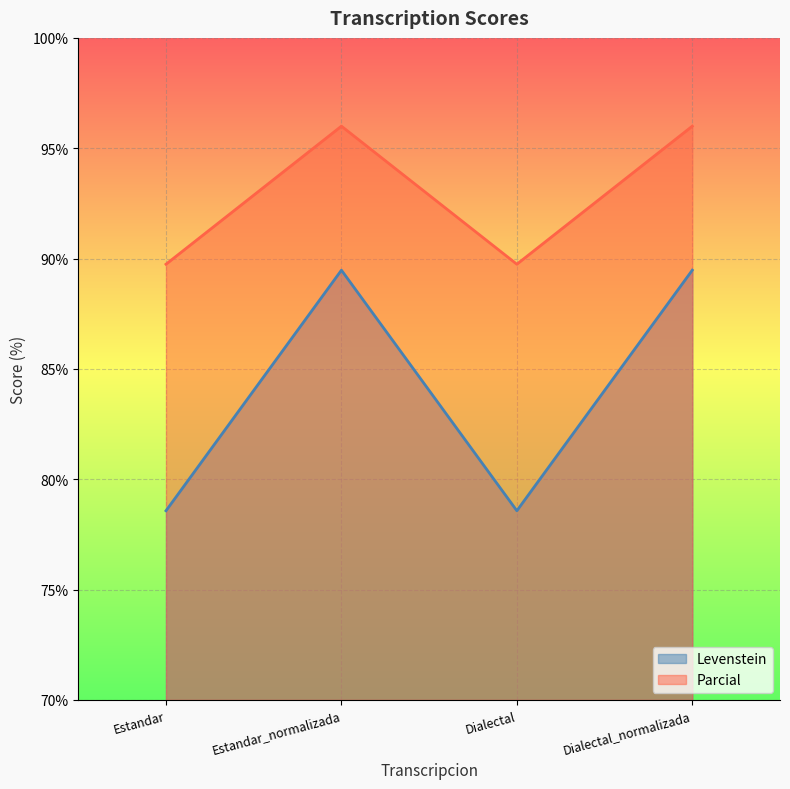

Which series has the largest range (max minus min)?

Levenstein